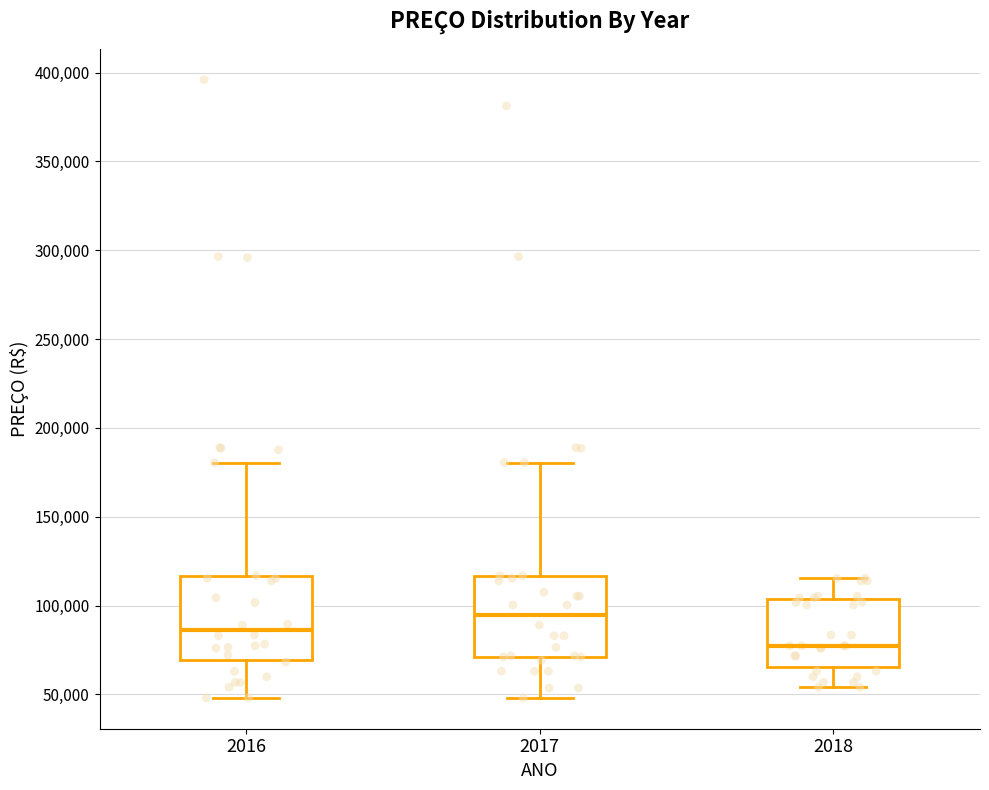

Which box has the highest median line?

2017